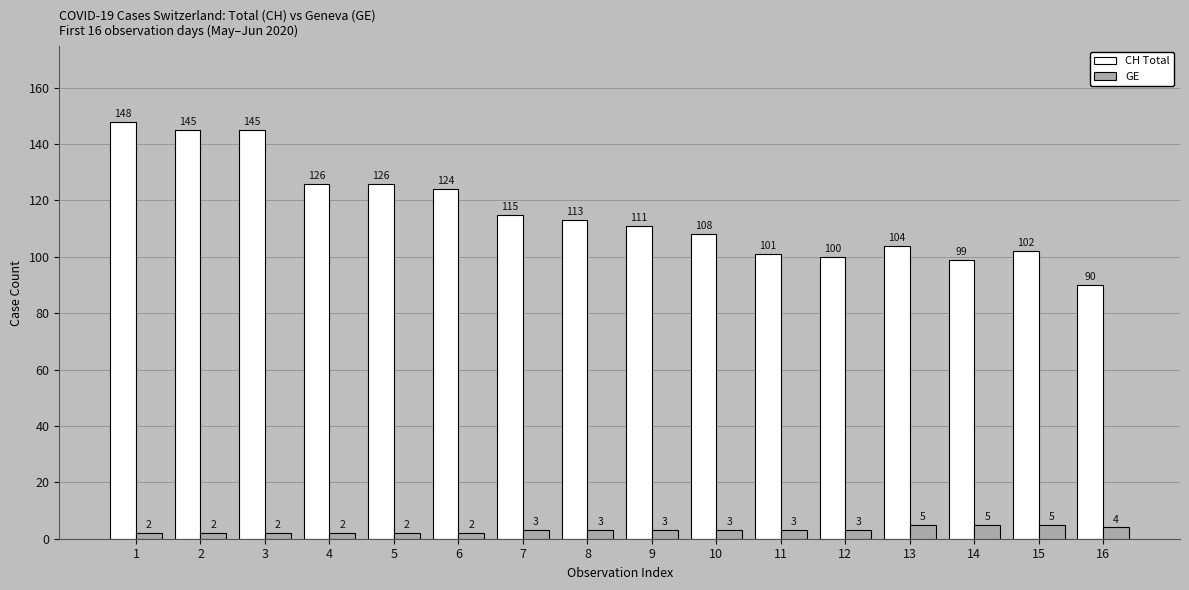

What is the average value of the CH Total series?

116